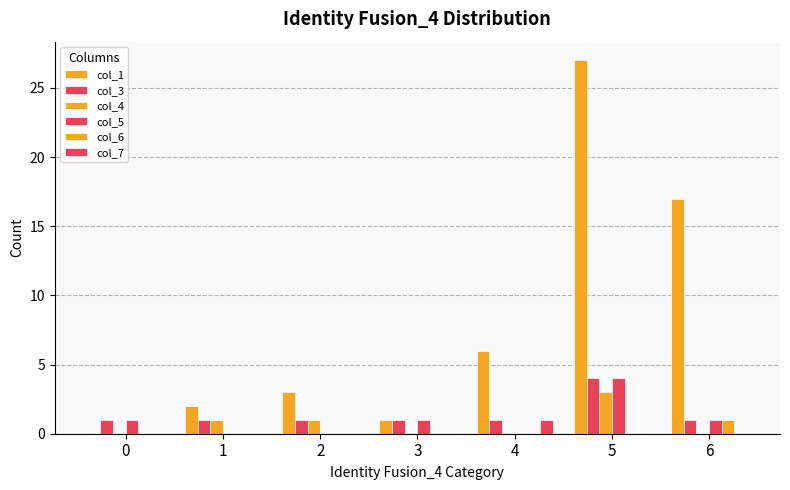

True or false: col_6 has a value of 1 at 6.

True